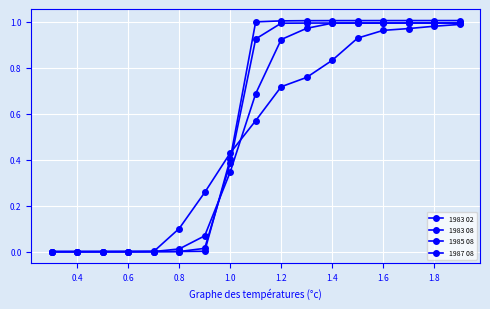

Does the chart display data point markers on the line(s)?

Yes